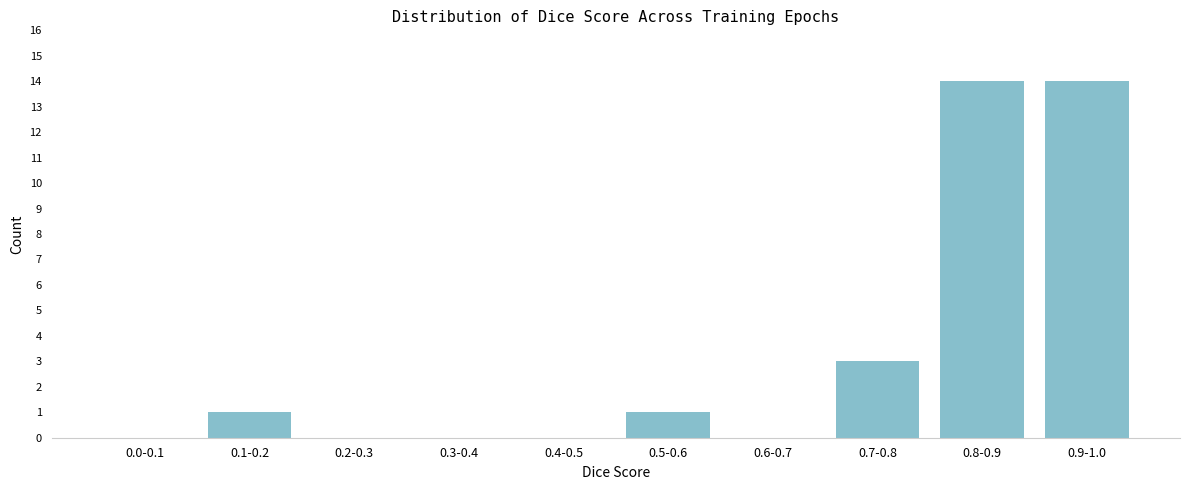

Reading left to right, list all the values displayed in this chart.

0.0-0.1=0	0.1-0.2=1	0.2-0.3=0	0.3-0.4=0	0.4-0.5=0	0.5-0.6=1	0.6-0.7=0	0.7-0.8=3	0.8-0.9=14	0.9-1.0=14